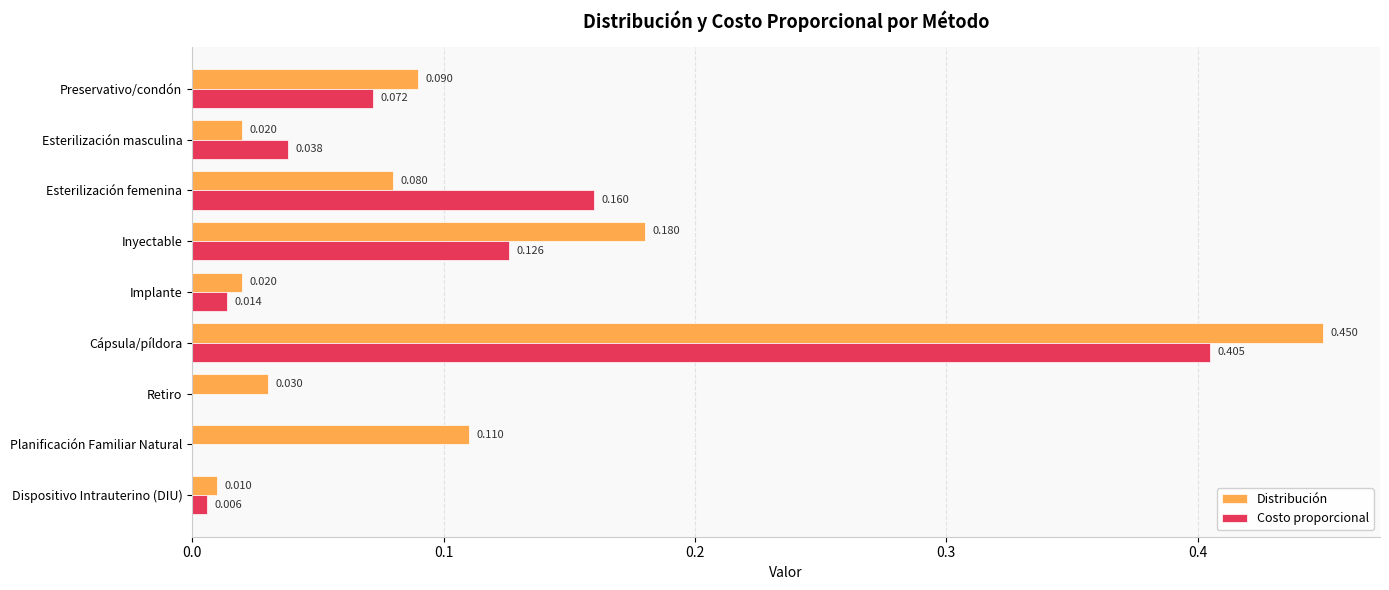

Which series has the largest total across all categories?

Distribución